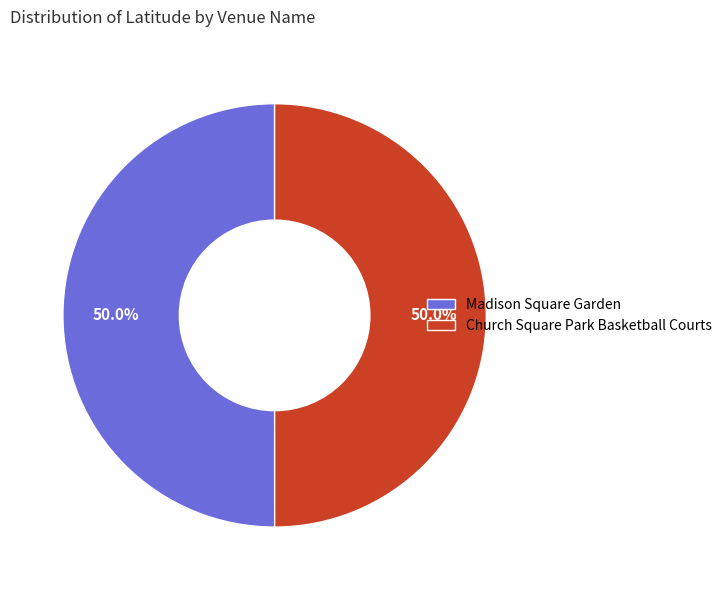

Combined, what portion of the pie is Church Square Park Basketball Courts and Madison Square Garden?

100.0%